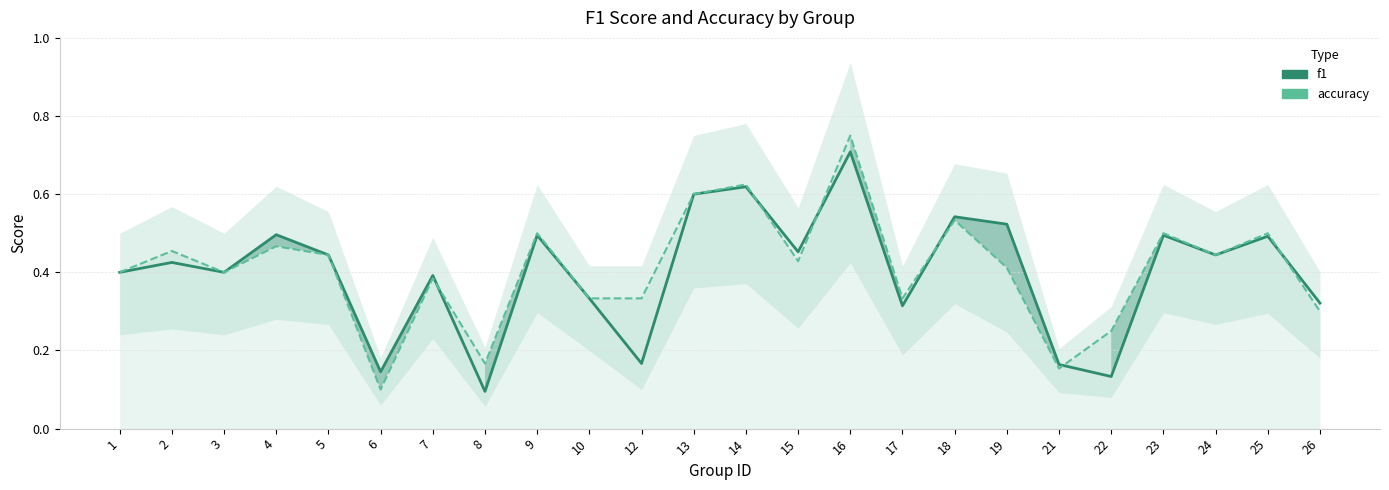

Which category has the lowest value in the accuracy series?

6